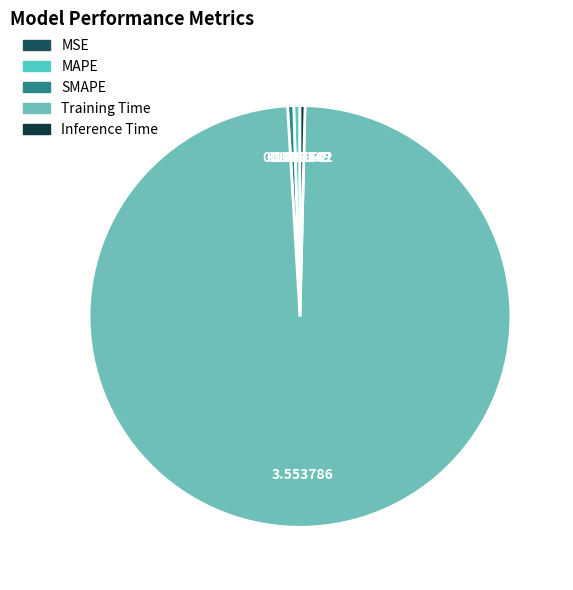

What is the change in value from MAPE to Training Time?

+3.5